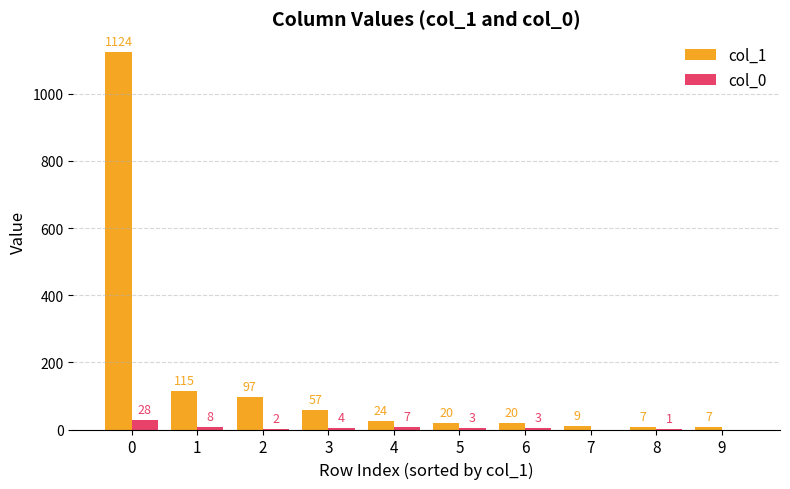

What is the average value of the col_0 series?

6